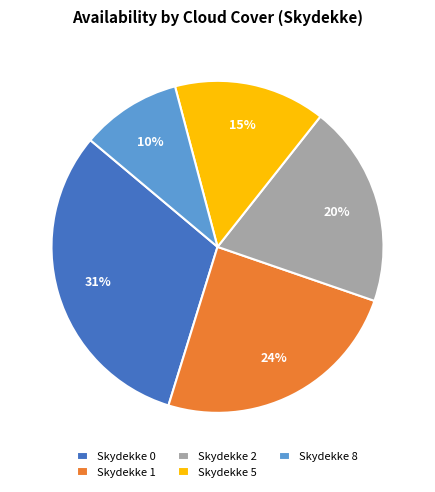

How many slices are in this pie chart?

5